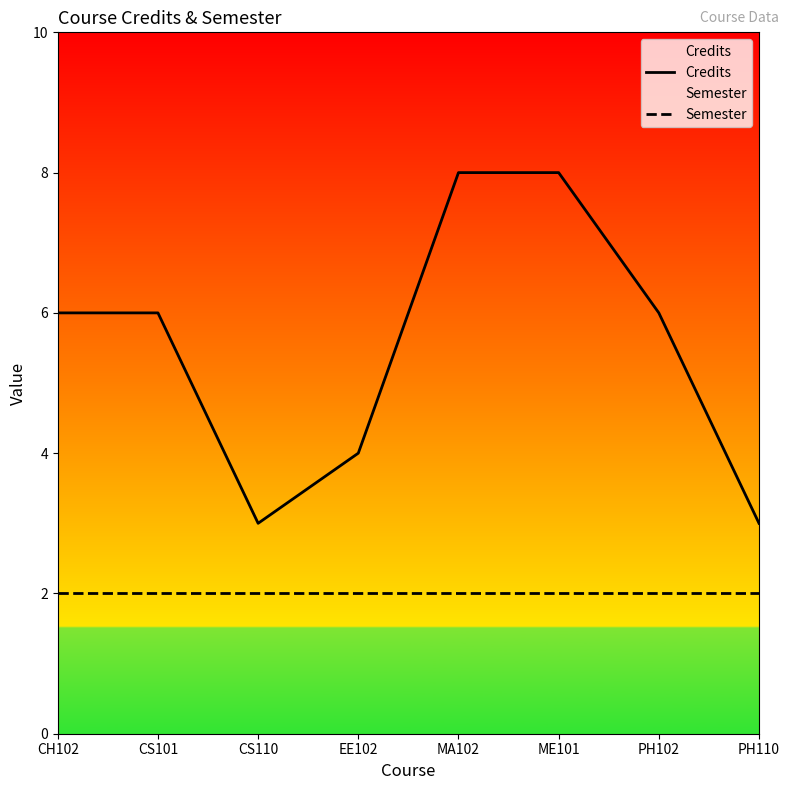

What is the total value across all series at CS110?

5